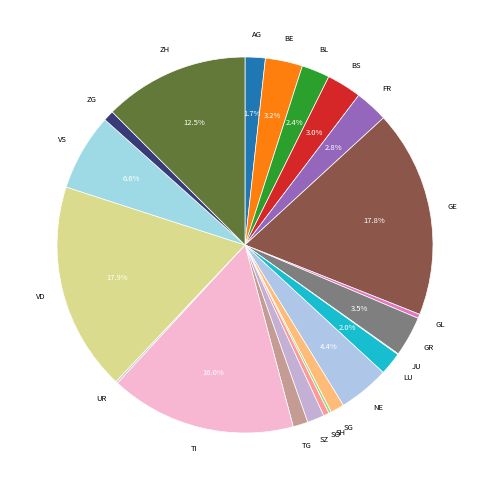

Does BL represent more than half of the total?

No